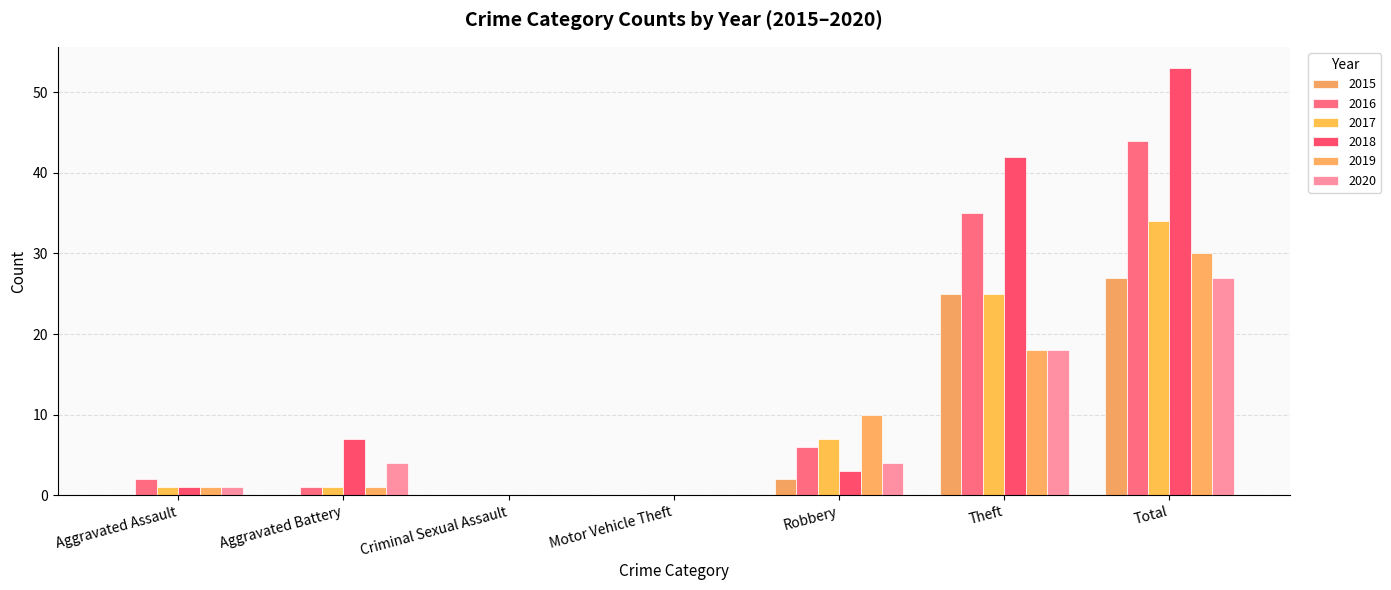

Are the bars horizontal?

No